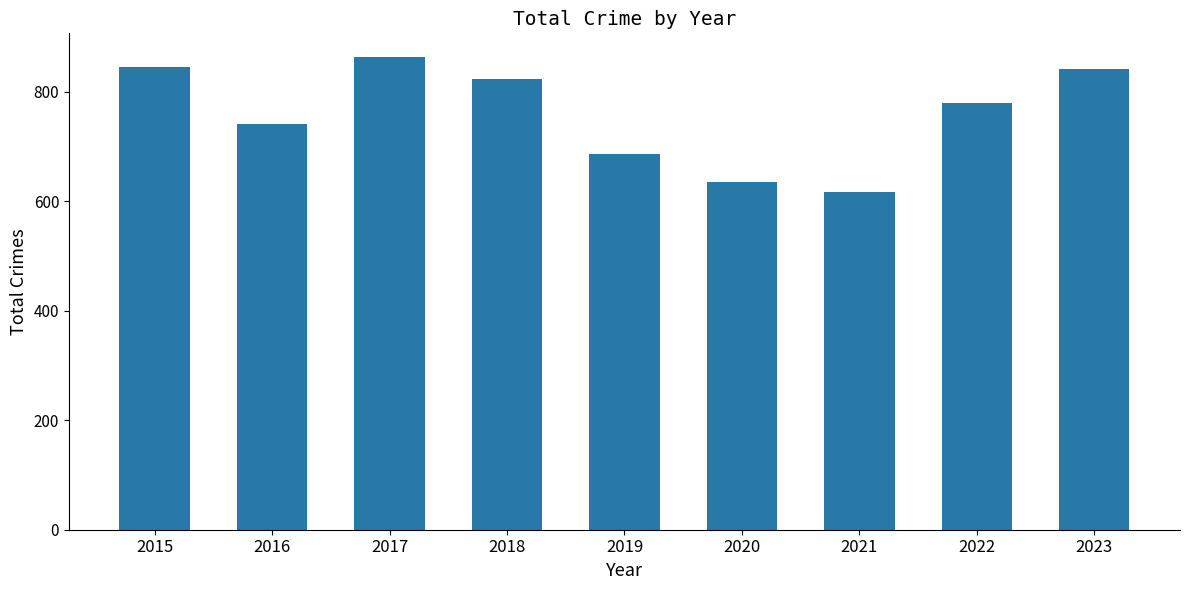

What is the sum of all values?

6833